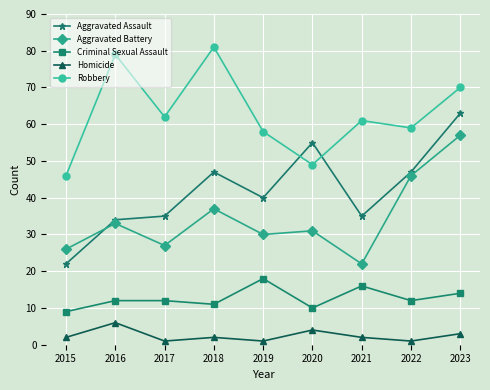

What are all the series names shown in the legend?

Aggravated Assault, Aggravated Battery, Criminal Sexual Assault, Homicide, Robbery